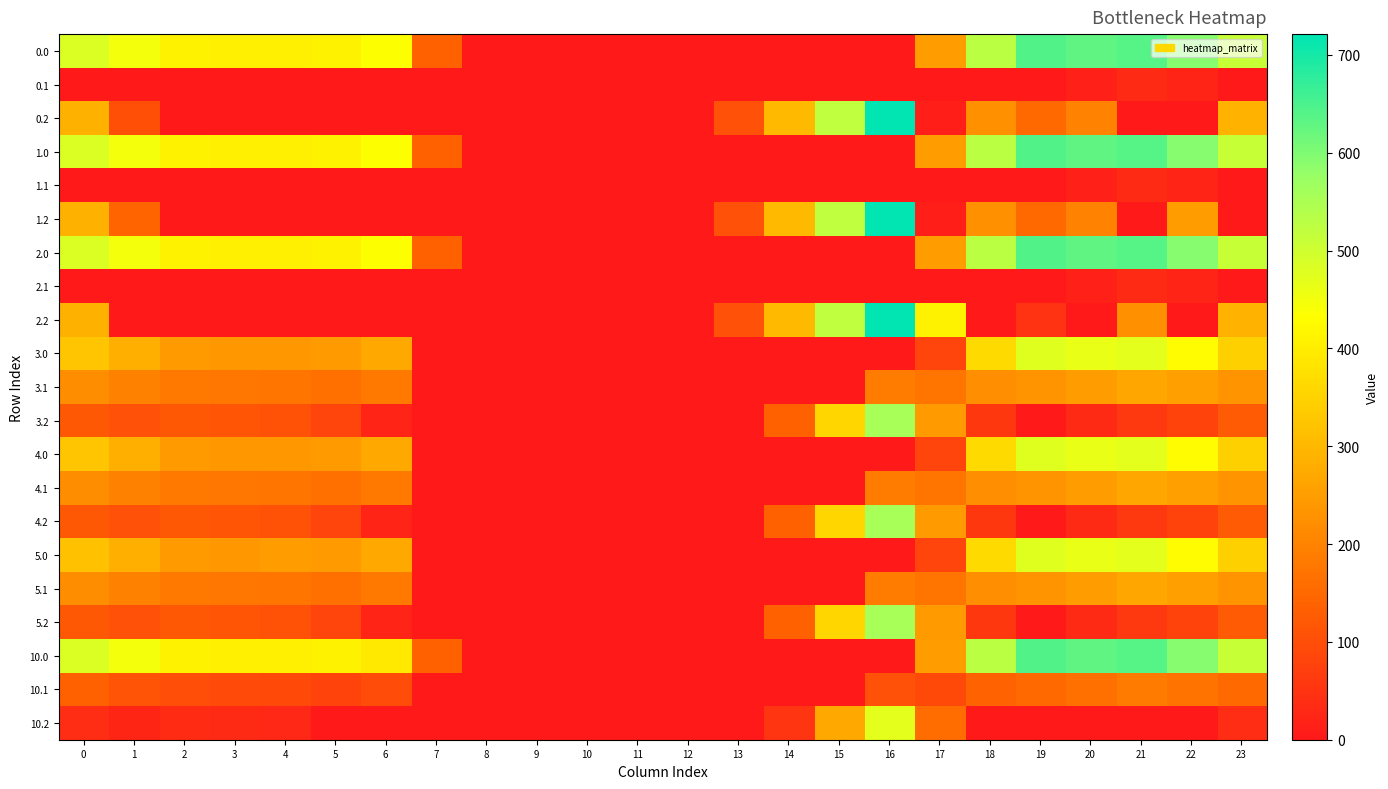

Reading left to right, transcribe all the data shown in this chart.

0.0: 0=482.0	1=449.5	2=410.3	3=404.4	4=404.9	5=410.8	6=435.0	7=136.4	8=0.0	9=0.0	10=0.0	11=0.0	12=0.0	13=0.0	14=0.0	15=0.0	16=0.0	17=250.3	18=529.6	19=644.5	20=629.9	21=638.4	22=592.3	23=511.3
0.1: 0=0.0	1=0.0	2=0.0	3=0.0	4=0.0	5=0.0	6=0.0	7=0.0	8=0.0	9=0.0	10=0.0	11=0.0	12=0.0	13=0.0	14=0.0	15=0.0	16=0.0	17=0.0	18=0.0	19=0.0	20=14.5	21=32.4	22=19.9	23=0.0
0.2: 0=287.1	1=102.1	2=0.0	3=0.0	4=0.0	5=0.0	6=0.0	7=0.0	8=0.0	9=0.0	10=0.0	11=0.0	12=0.0	13=104.4	14=301.9	15=522.2	16=721.2	17=9.5	18=223.1	19=151.1	20=199.2	21=0.0	22=0.0	23=287.5
1.0: 0=482.0	1=449.5	2=410.3	3=404.4	4=404.9	5=410.8	6=435.0	7=136.4	8=0.0	9=0.0	10=0.0	11=0.0	12=0.0	13=0.0	14=0.0	15=0.0	16=0.0	17=250.3	18=529.6	19=644.5	20=629.9	21=638.4	22=592.3	23=511.3
1.1: 0=0.0	1=0.0	2=0.0	3=0.0	4=0.0	5=0.0	6=0.0	7=0.0	8=0.0	9=0.0	10=0.0	11=0.0	12=0.0	13=0.0	14=0.0	15=0.0	16=0.0	17=0.0	18=0.0	19=0.0	20=14.5	21=32.4	22=19.9	23=0.0
1.2: 0=287.1	1=142.2	2=0.0	3=0.0	4=0.0	5=0.0	6=0.0	7=0.0	8=0.0	9=0.0	10=0.0	11=0.0	12=0.0	13=104.4	14=301.9	15=522.2	16=721.2	17=9.5	18=223.1	19=151.1	20=199.2	21=0.0	22=247.4	23=0.0
2.0: 0=482.0	1=449.5	2=410.3	3=404.4	4=404.9	5=410.8	6=435.0	7=136.4	8=0.0	9=0.0	10=0.0	11=0.0	12=0.0	13=0.0	14=0.0	15=0.0	16=0.0	17=250.3	18=529.6	19=644.5	20=629.9	21=638.4	22=592.3	23=511.3
2.1: 0=0.0	1=0.0	2=0.0	3=0.0	4=0.0	5=0.0	6=0.0	7=0.0	8=0.0	9=0.0	10=0.0	11=0.0	12=0.0	13=0.0	14=0.0	15=0.0	16=0.0	17=0.0	18=0.0	19=0.0	20=14.5	21=32.4	22=19.9	23=0.0
2.2: 0=287.1	1=0.0	2=0.0	3=0.0	4=0.0	5=0.0	6=0.0	7=0.0	8=0.0	9=0.0	10=0.0	11=0.0	12=0.0	13=104.4	14=301.9	15=522.2	16=721.2	17=409.5	18=0.0	19=49.2	20=0.0	21=226.4	22=0.0	23=287.5
3.0: 0=325.3	1=283.5	2=244.3	3=238.4	4=238.9	5=244.8	6=269.0	7=0.0	8=0.0	9=0.0	10=0.0	11=0.0	12=0.0	13=0.0	14=0.0	15=0.0	16=0.0	17=84.3	18=363.6	19=478.5	20=463.9	21=472.4	22=426.3	23=345.3
3.1: 0=218.6	1=195.1	2=181.9	3=176.7	4=173.6	5=163.5	6=179.2	7=0.0	8=0.0	9=0.0	10=0.0	11=0.0	12=0.0	13=0.0	14=0.0	15=0.0	16=187.7	17=174.1	18=222.5	19=233.7	20=248.5	21=266.4	22=253.9	23=233.4
3.2: 0=121.1	1=106.7	2=119.5	3=115.0	4=108.4	5=82.1	6=21.1	7=0.0	8=0.0	9=0.0	10=0.0	11=0.0	12=0.0	13=0.0	14=135.9	15=356.2	16=555.2	17=243.5	18=57.1	19=0.0	20=33.2	21=60.4	22=81.4	23=121.5
4.0: 0=325.3	1=283.5	2=244.3	3=238.4	4=238.9	5=244.8	6=269.0	7=0.0	8=0.0	9=0.0	10=0.0	11=0.0	12=0.0	13=0.0	14=0.0	15=0.0	16=0.0	17=84.3	18=363.6	19=478.5	20=463.9	21=472.4	22=426.3	23=345.3
4.1: 0=218.6	1=195.1	2=181.9	3=176.7	4=173.6	5=163.5	6=179.2	7=0.0	8=0.0	9=0.0	10=0.0	11=0.0	12=0.0	13=0.0	14=0.0	15=0.0	16=187.7	17=174.1	18=222.5	19=233.7	20=248.5	21=266.4	22=253.9	23=233.4
4.2: 0=121.1	1=106.7	2=119.5	3=115.0	4=108.4	5=82.1	6=21.1	7=0.0	8=0.0	9=0.0	10=0.0	11=0.0	12=0.0	13=0.0	14=135.9	15=356.2	16=555.2	17=243.5	18=57.1	19=0.0	20=33.2	21=60.4	22=81.4	23=121.5
5.0: 0=316.0	1=283.5	2=244.3	3=238.4	4=248.2	5=244.8	6=269.0	7=0.0	8=0.0	9=0.0	10=0.0	11=0.0	12=0.0	13=0.0	14=0.0	15=0.0	16=0.0	17=84.3	18=363.6	19=478.5	20=463.9	21=472.4	22=426.3	23=345.3
5.1: 0=218.6	1=195.1	2=181.9	3=176.7	4=173.6	5=163.5	6=179.2	7=0.0	8=0.0	9=0.0	10=0.0	11=0.0	12=0.0	13=0.0	14=0.0	15=0.0	16=187.7	17=174.1	18=222.5	19=233.7	20=248.5	21=266.4	22=253.9	23=233.4
5.2: 0=121.1	1=106.7	2=119.5	3=115.0	4=108.4	5=82.1	6=21.1	7=0.0	8=0.0	9=0.0	10=0.0	11=0.0	12=0.0	13=0.0	14=135.9	15=356.2	16=555.2	17=243.5	18=57.1	19=0.0	20=33.2	21=60.4	22=81.4	23=121.5
10.0: 0=482.0	1=449.5	2=410.3	3=404.4	4=404.9	5=410.8	6=394.3	7=136.4	8=0.0	9=0.0	10=0.0	11=0.0	12=0.0	13=0.0	14=0.0	15=0.0	16=0.0	17=250.3	18=529.6	19=644.5	20=629.9	21=638.4	22=592.3	23=511.3
10.1: 0=135.6	1=112.1	2=98.9	3=93.7	4=90.6	5=80.5	6=96.2	7=0.0	8=0.0	9=0.0	10=0.0	11=0.0	12=0.0	13=0.0	14=0.0	15=0.0	16=104.7	17=91.1	18=139.5	19=150.7	20=165.5	21=183.4	22=170.9	23=150.4
10.2: 0=38.1	1=23.7	2=36.5	3=32.0	4=25.4	5=0.0	6=0.0	7=0.0	8=0.0	9=0.0	10=0.0	11=0.0	12=0.0	13=0.0	14=52.9	15=273.2	16=472.2	17=160.5	18=0.0	19=0.0	20=0.0	21=0.0	22=0.0	23=38.5